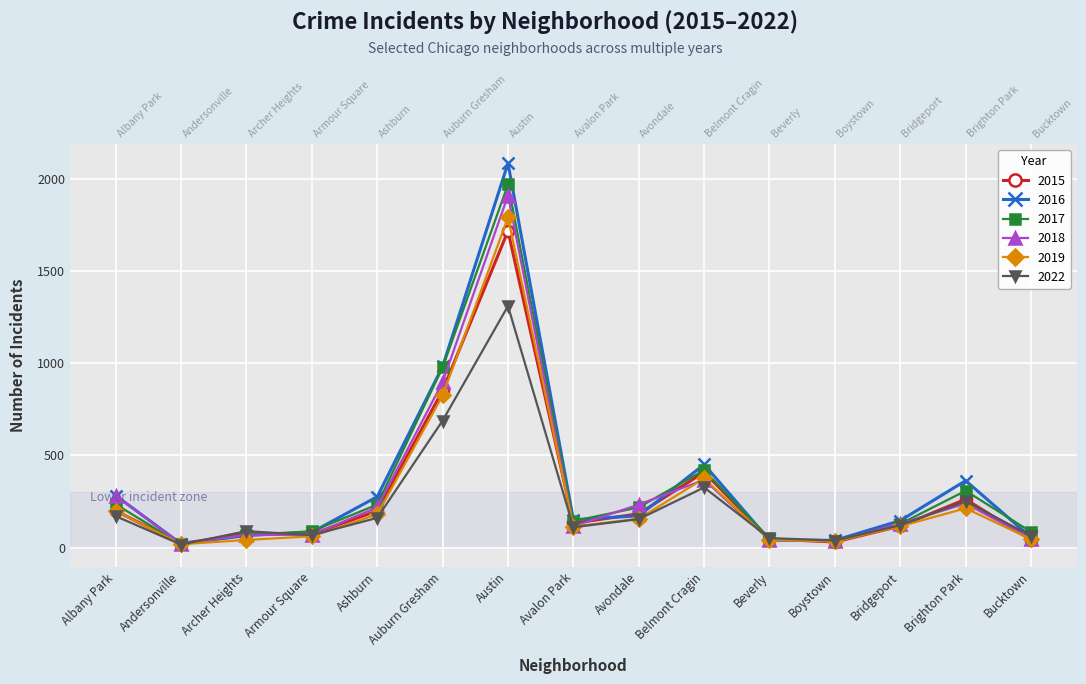

How many times do 2017 and 2022 cross each other?

4